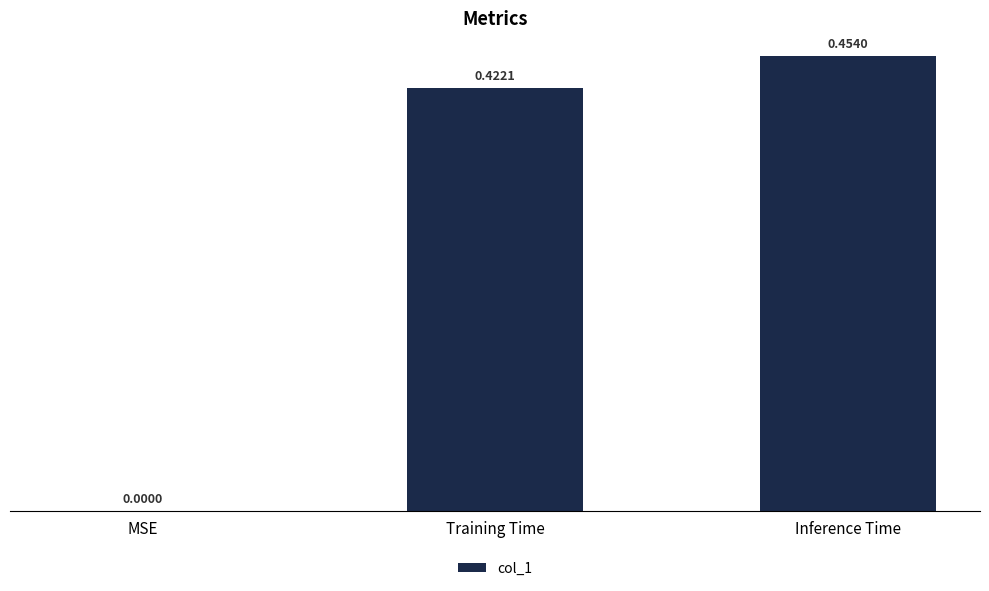

What is the sum of all values?

0.9